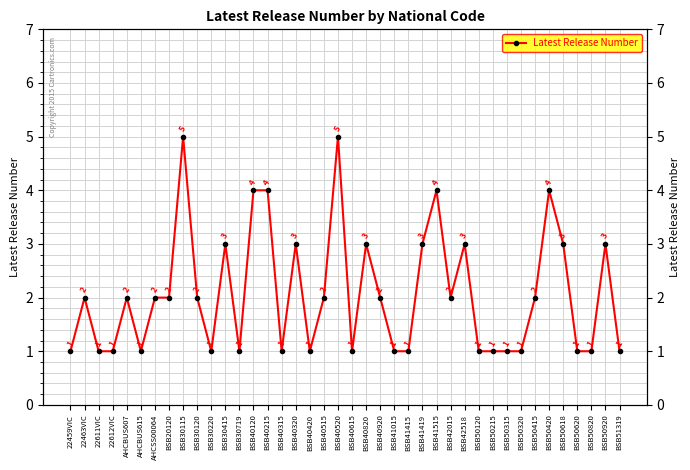

Between 22463VIC and BSB41415, which is larger?

22463VIC